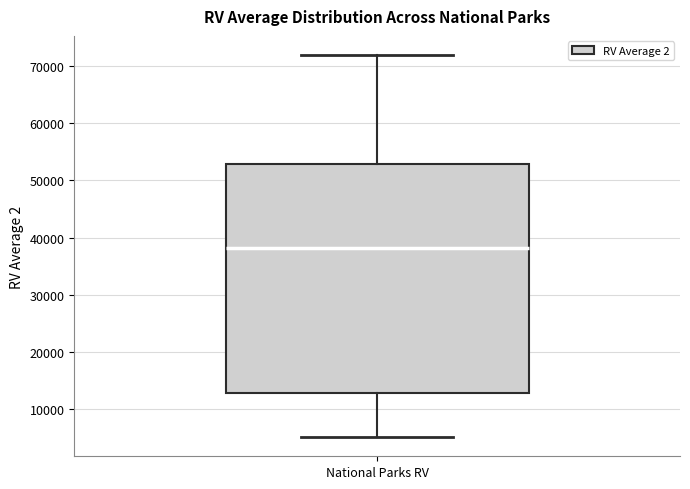

Where is the lower edge of the box for National Parks RV on the y-axis? The values are not printed on the chart, so give them approximately, as read against the axis.

13000